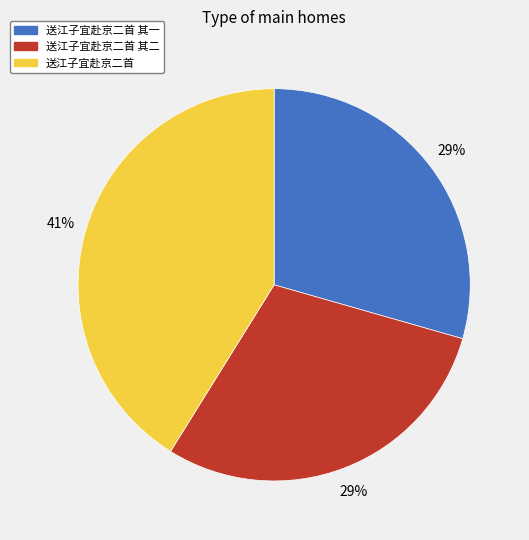

Does 送江子宜赴京二首 account for over 50% of the chart?

No